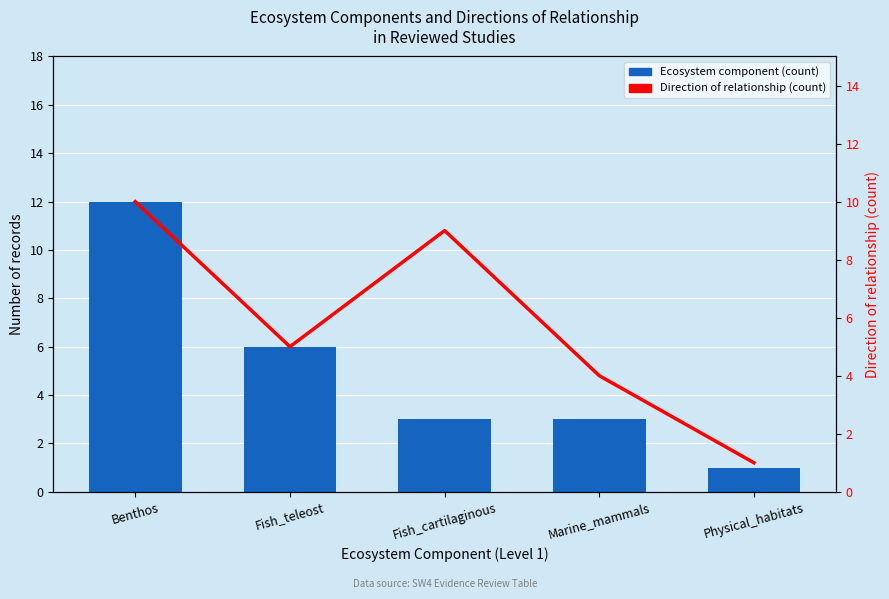

What is the spread (max minus min) of values at Fish_cartilaginous?

6